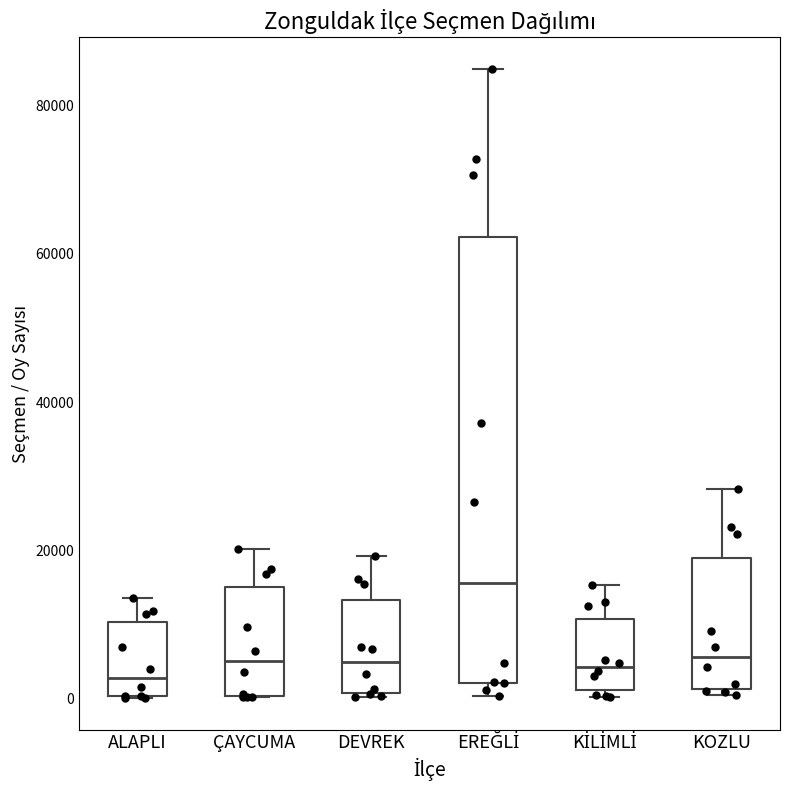

Reading left to right, read every box against the y-axis: the position of its median line, the range the box covers, and the ends of its whiskers. The values are not printed on the chart, so give them approximately, as read against the axis.

ALAPLI: median 2000, box 0 to 10000, whiskers 0 to 14000
ÇAYCUMA: median 6000, box 0 to 16000, whiskers 0 to 20000
DEVREK: median 4000, box 0 to 14000, whiskers 0 (just below the box's lower edge) to 20000
EREĞLİ: median 16000, box 2000 to 62000, whiskers 0 to 84000
KİLİMLİ: median 4000, box 2000 to 10000, whiskers 0 to 16000
KOZLU: median 6000, box 2000 to 18000, whiskers 0 to 28000